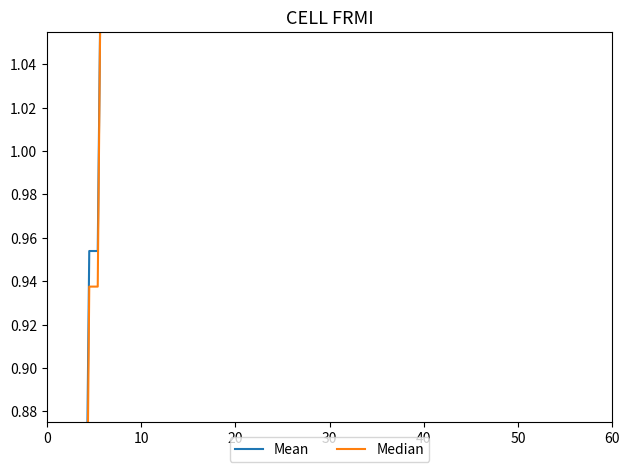

What is the value of the Median point at the 28th from the left?

1.4